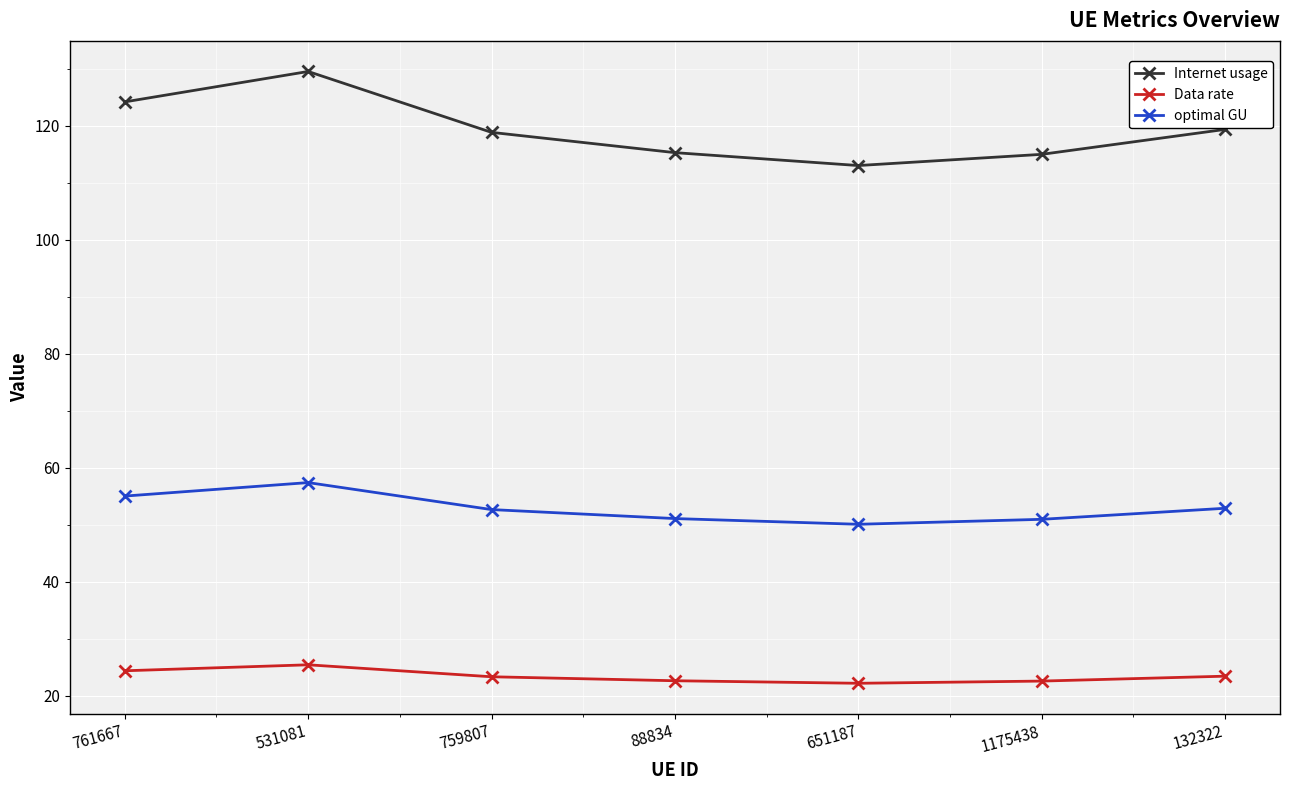

How many series are shown in this chart?

3